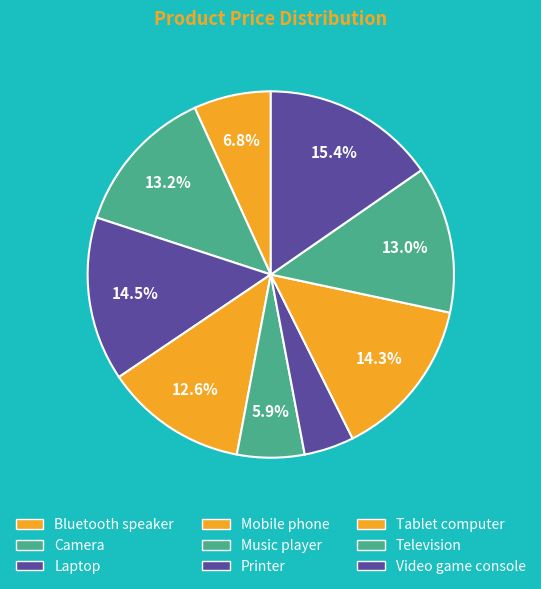

How many segments does this pie chart have?

9